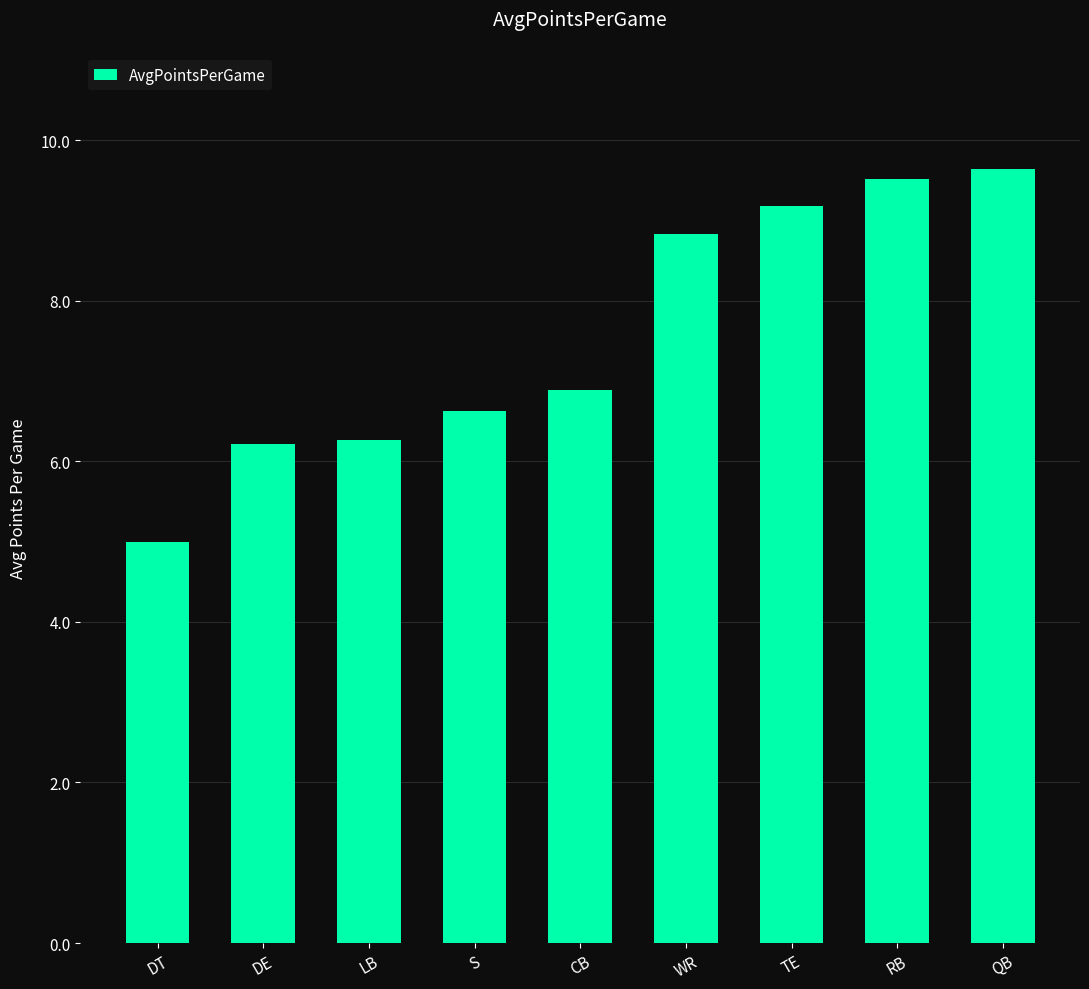

True or false: the data shows 6.6 at S.

True